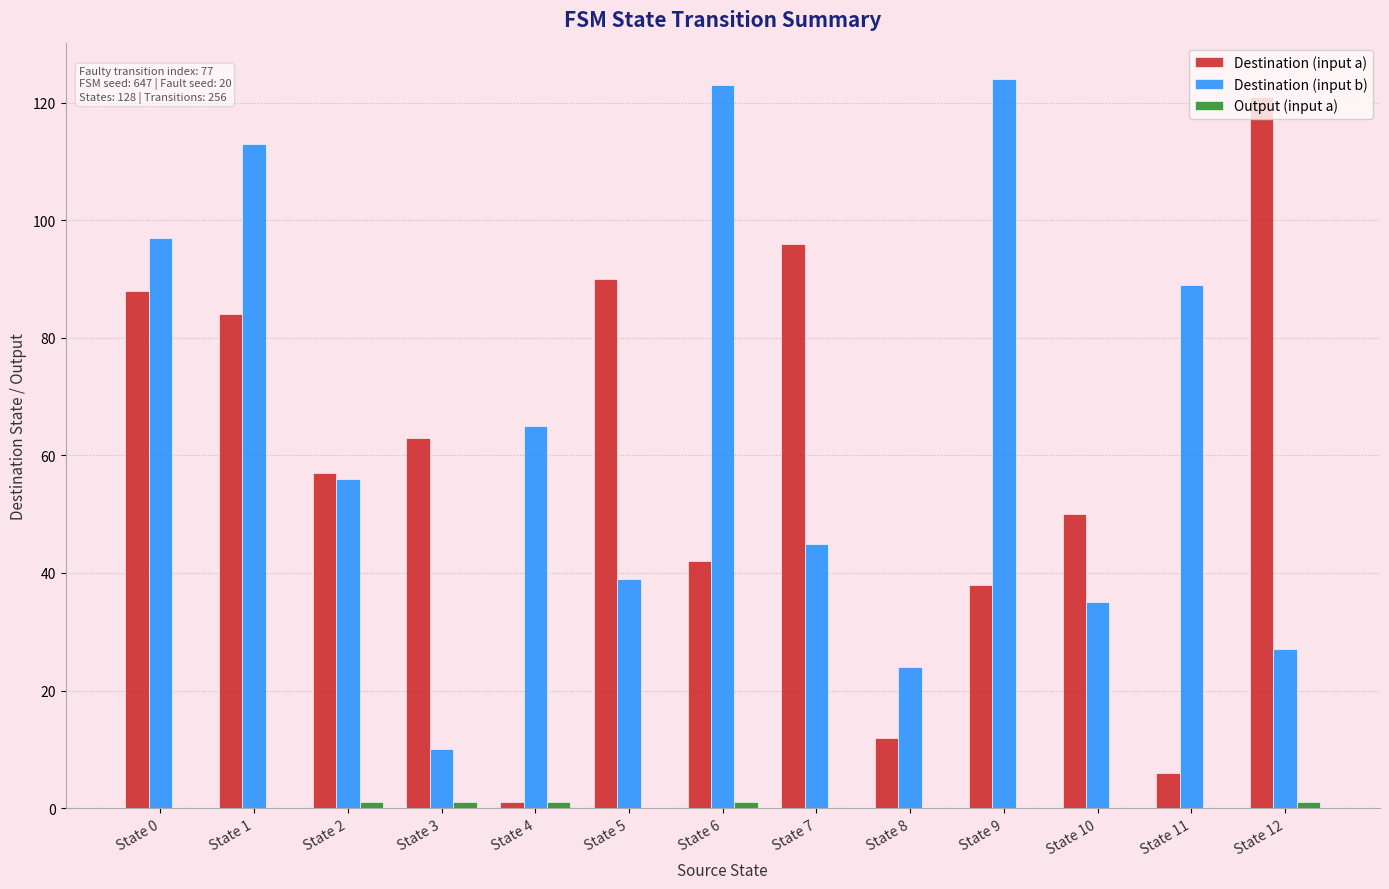

Is the value of Destination (input b) at State 1 greater than the value of Destination (input a) at State 9?

Yes